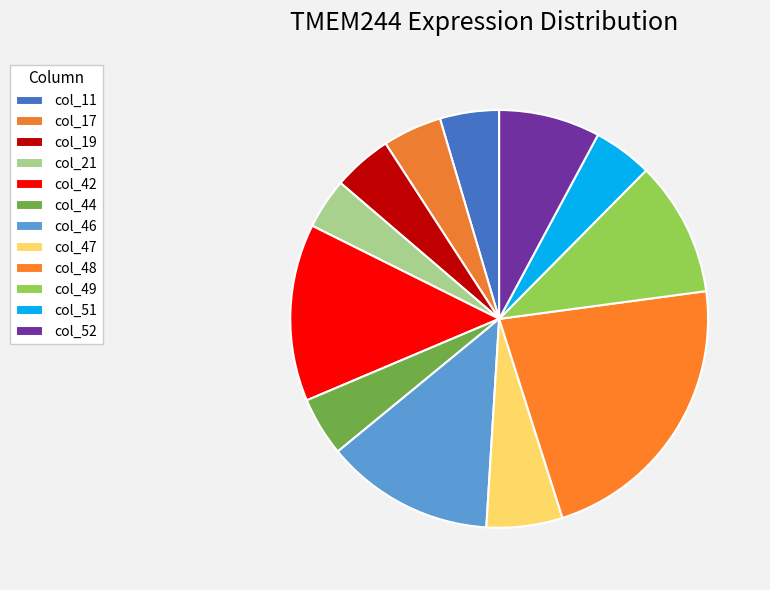

What is the smallest slice in the pie chart?

col_21